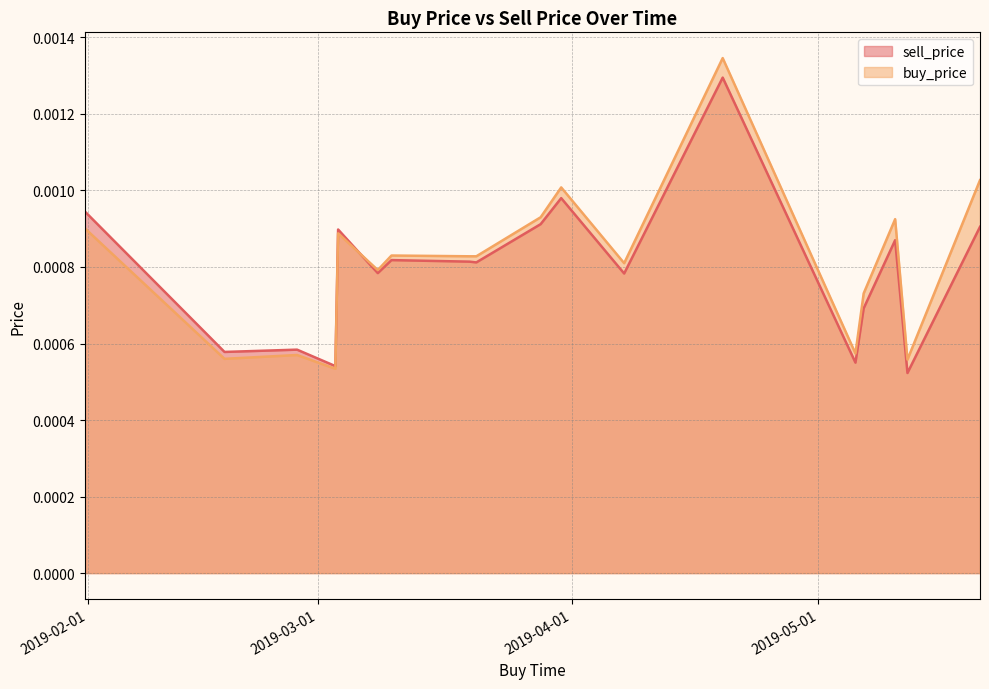

Between which two adjacent categories do buy_price and sell_price first intersect?

2019-03-03 11:59:59 and 2019-03-08 07:59:59